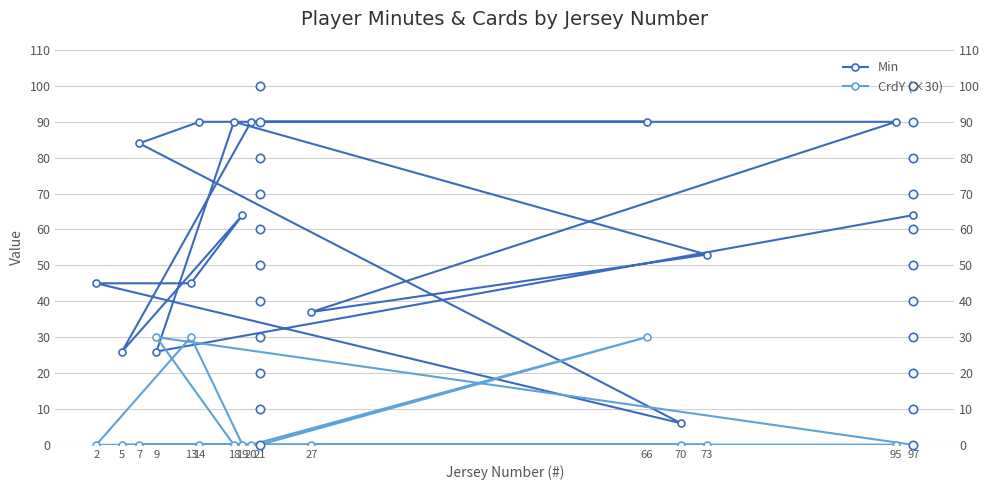

Is it true that Min equals 10 at 5?

False